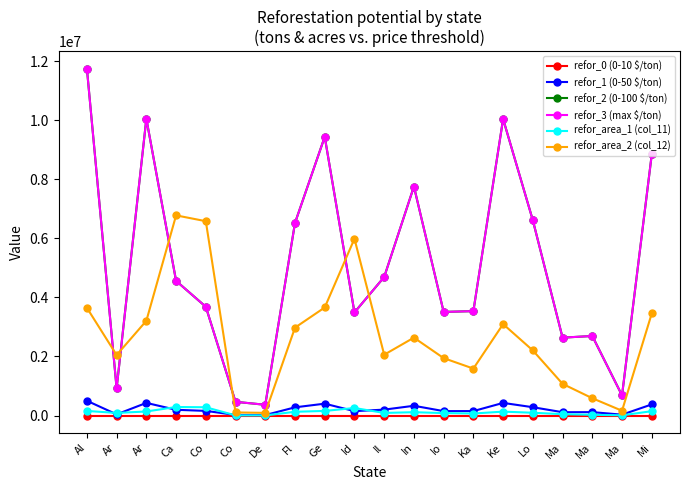

Does the chart have visible grid lines?

No